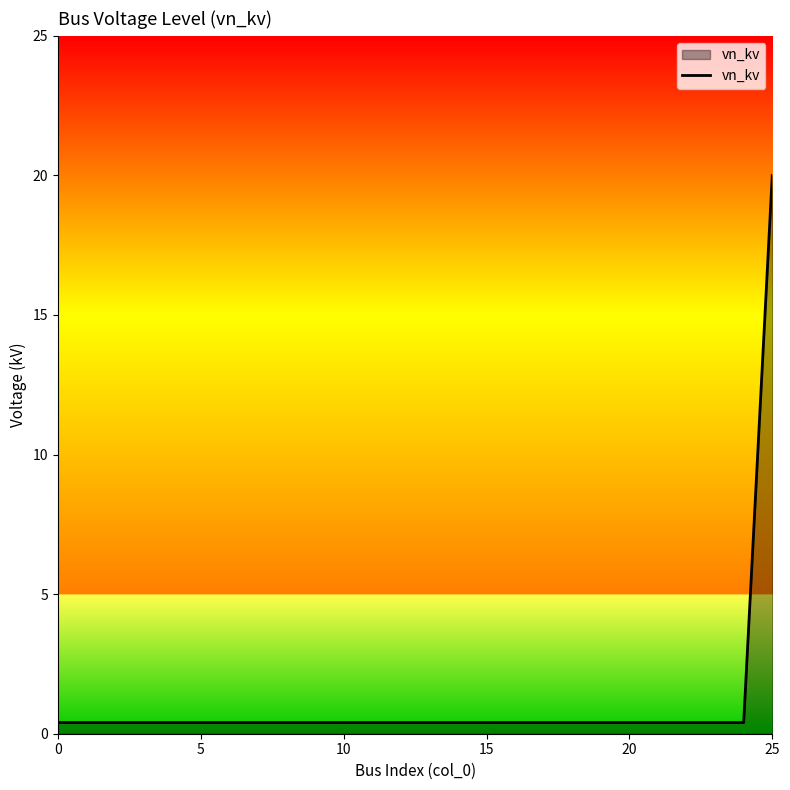

What is the difference between the maximum and minimum values?

19.6